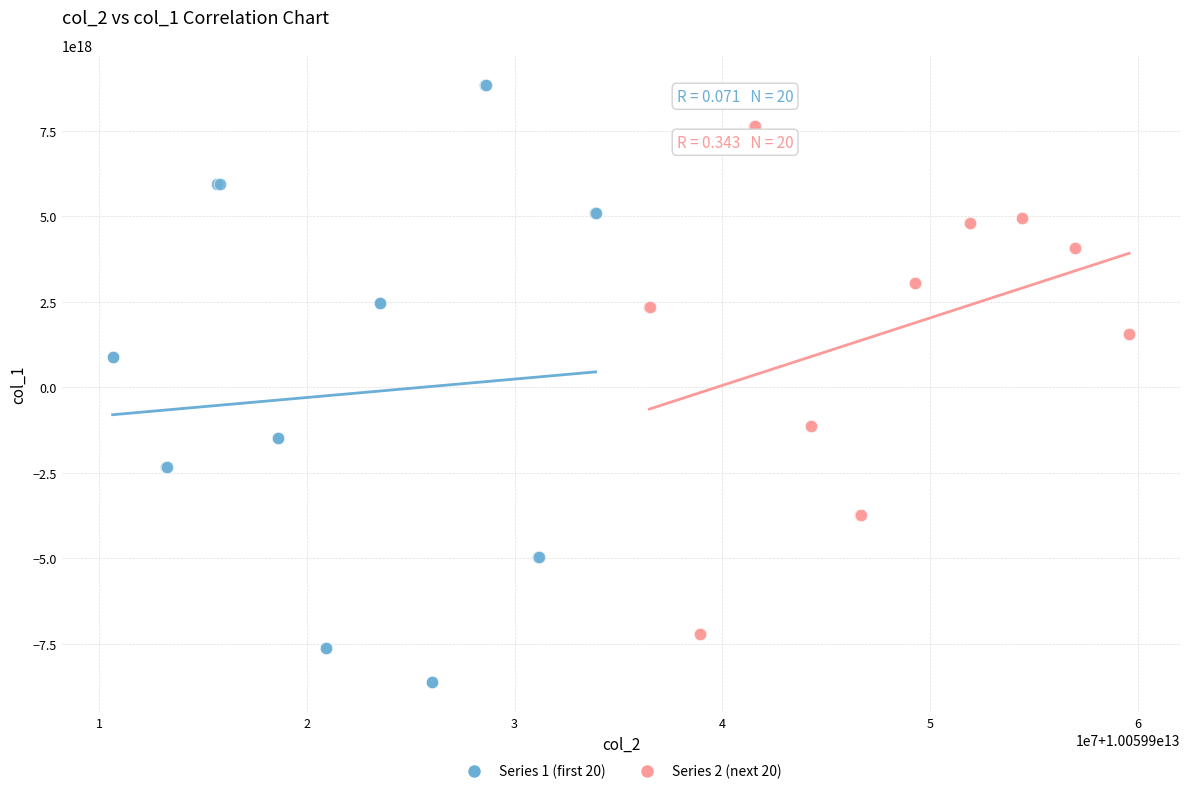

Which series contains the lowest Y value?

Series 1 (first 20)